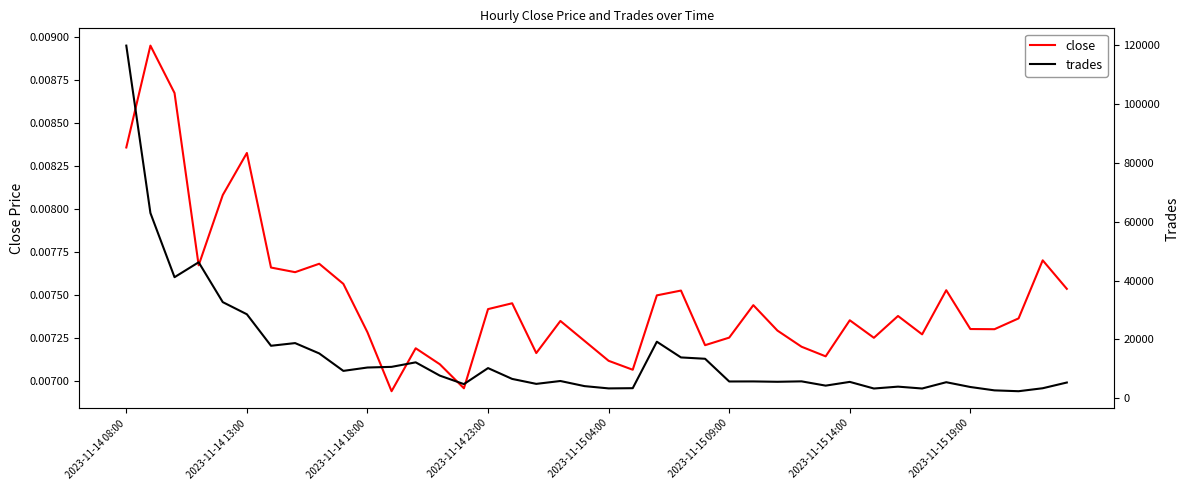

Reading left to right, extract all data points from this chart.

close: 0.0	0.0	0.0	0.0	0.0	0.0	0.0	0.0	0.0	0.0	0.0	0.0	0.0	0.0	0.0	0.0	0.0	0.0	0.0	0.0	0.0	0.0	0.0	0.0	0.0	0.0	0.0	0.0	0.0	0.0	0.0	0.0	0.0	0.0	0.0	0.0	0.0	0.0	0.0	0.0
trades: 119946.0	63004.0	41172.0	46250.0	32690.0	28559.0	17846.0	18757.0	15241.0	9302.0	10449.0	10670.0	12208.0	7694.0	4802.0	10251.0	6571.0	4883.0	5860.0	4120.0	3344.0	3419.0	19224.0	13880.0	13423.0	5697.0	5716.0	5594.0	5741.0	4287.0	5560.0	3307.0	3942.0	3309.0	5447.0	3819.0	2674.0	2387.0	3398.0	5345.0